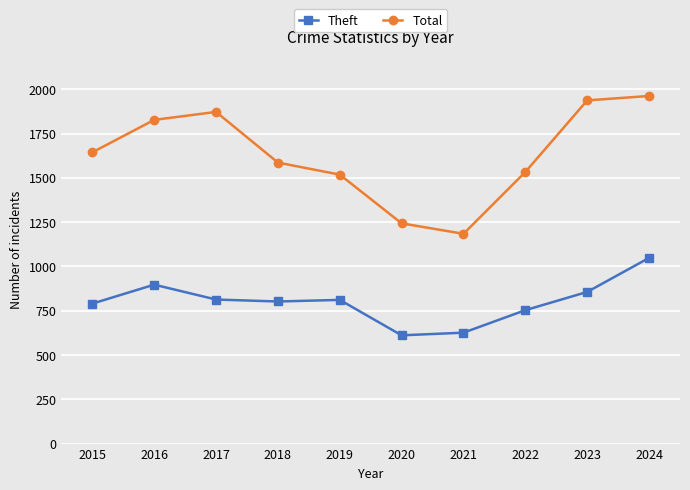

What is the difference between the Theft values at 2015 and 2023?

66